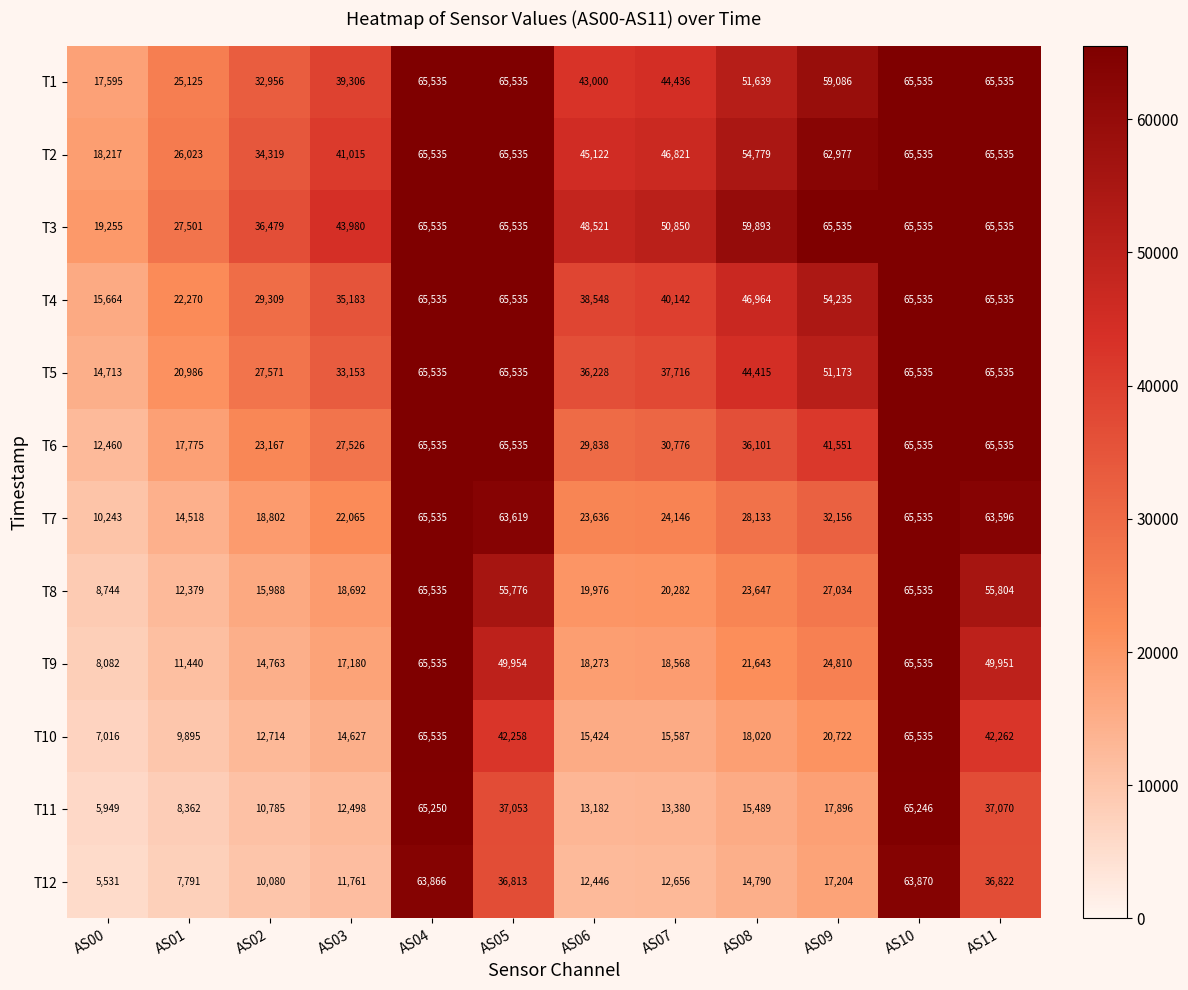

Which series has the largest total across all categories?

T3